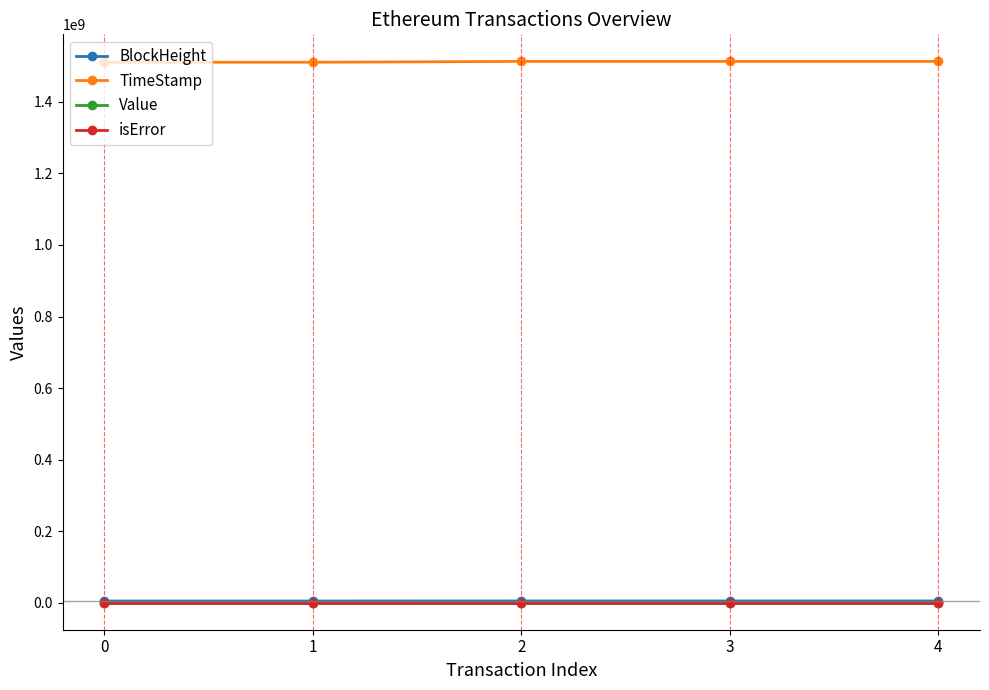

What is the value of the BlockHeight point at the 1st from the left?

4560081.0